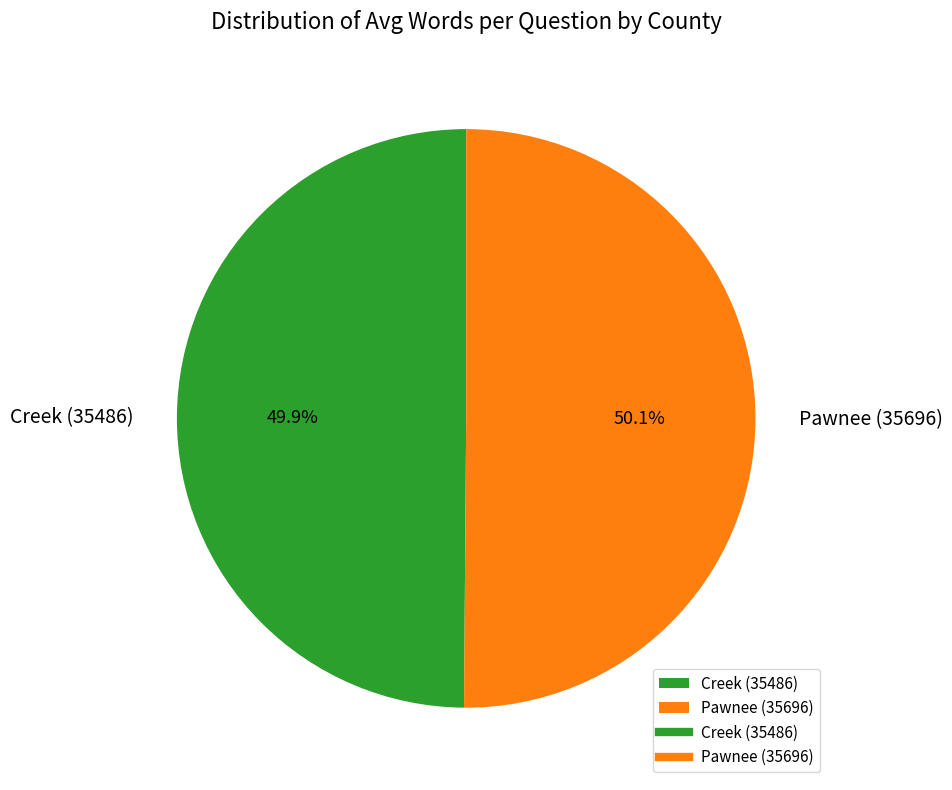

Do Pawnee (35696) and Creek (35486) together represent more than half of the pie?

Yes